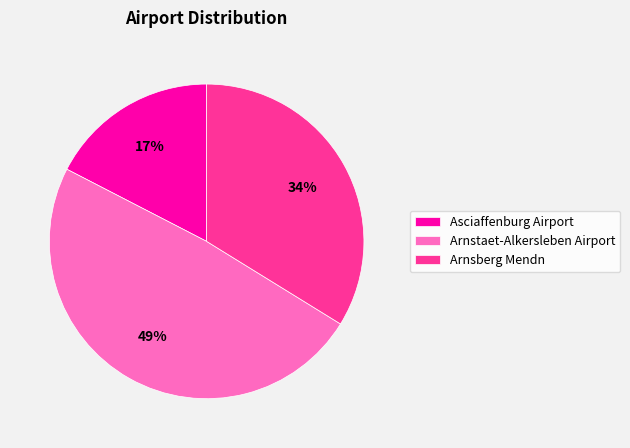

Combined, do Asciaffenburg Airport and Arnsberg Mendn account for over 50%?

Yes